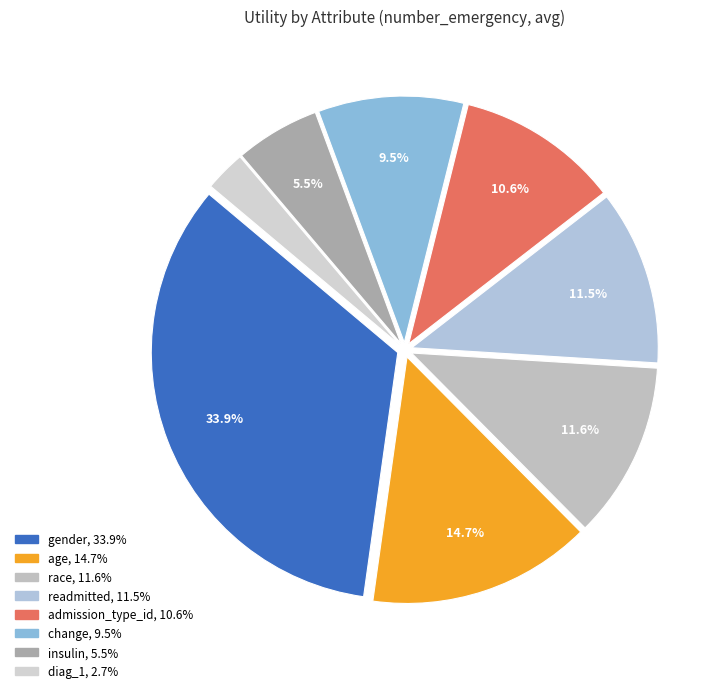

Does any single category account for the majority?

No